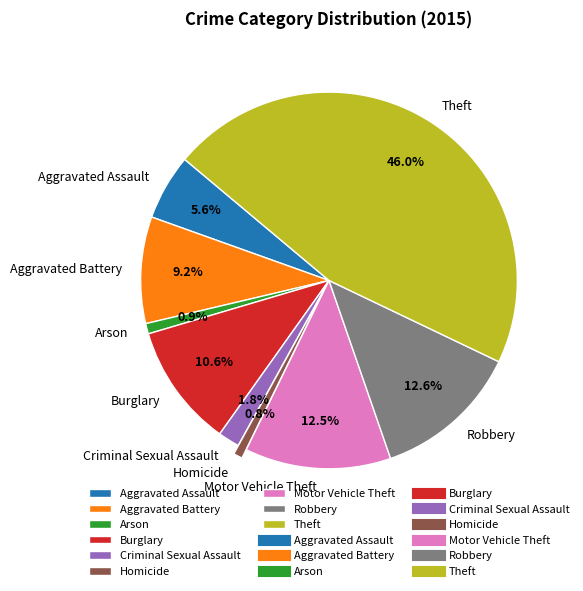

What is the ratio of the value at Robbery to the value at Homicide?

16.3